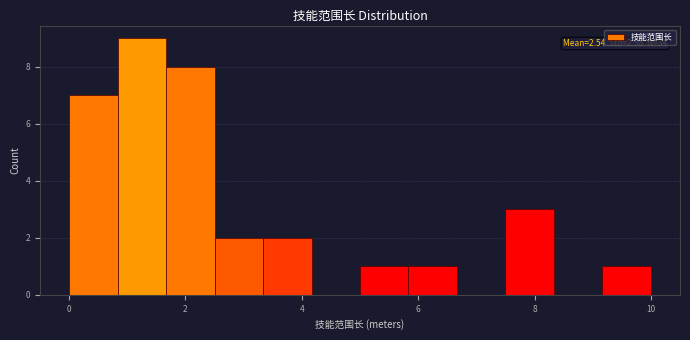

Over which range of the x-axis is the bar tallest?

0.8 to 1.6